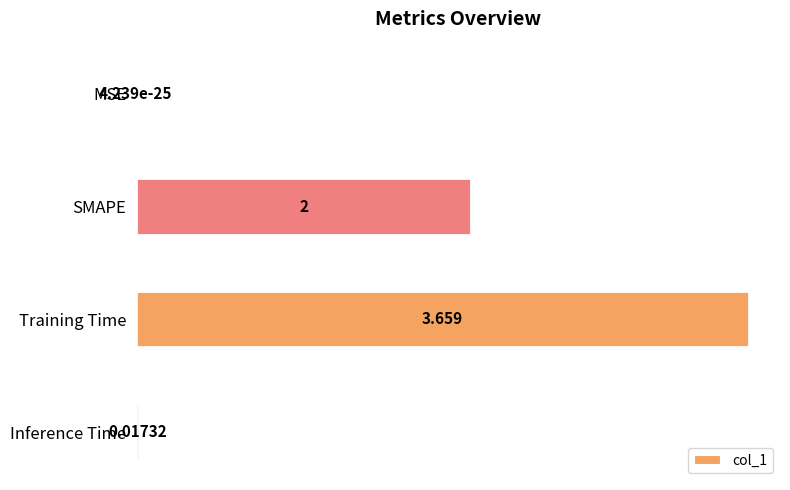

Where is the data nearest to the value 1?

Inference Time